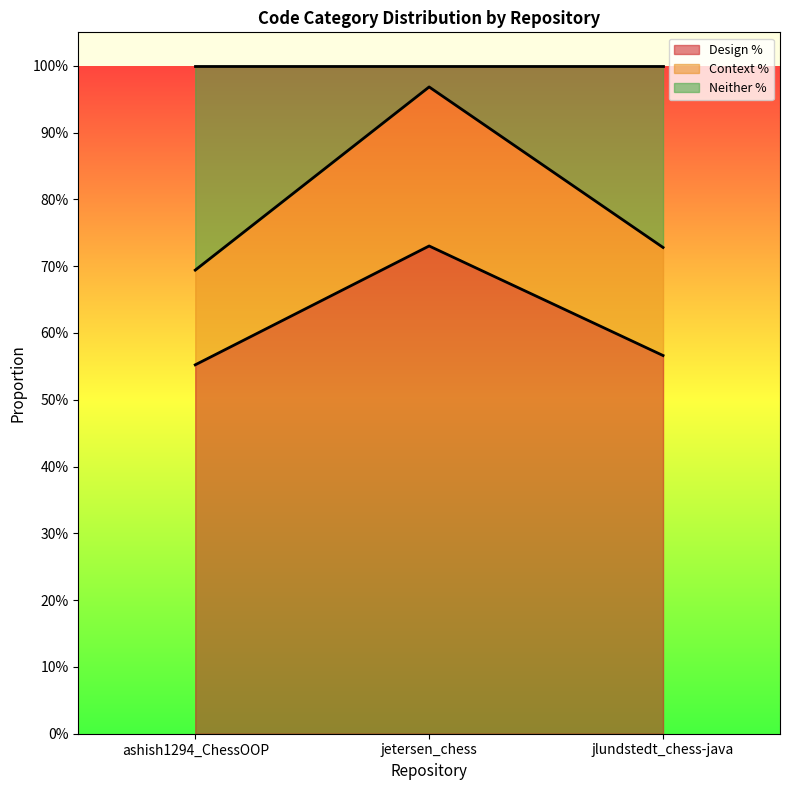

Count the number of categories in the chart.

3